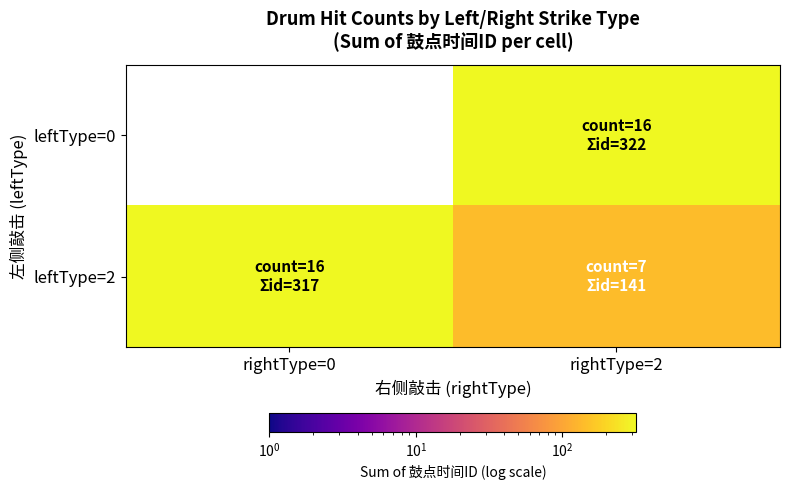

Which series changed the most between rightType=0 and rightType=2?

leftType=0